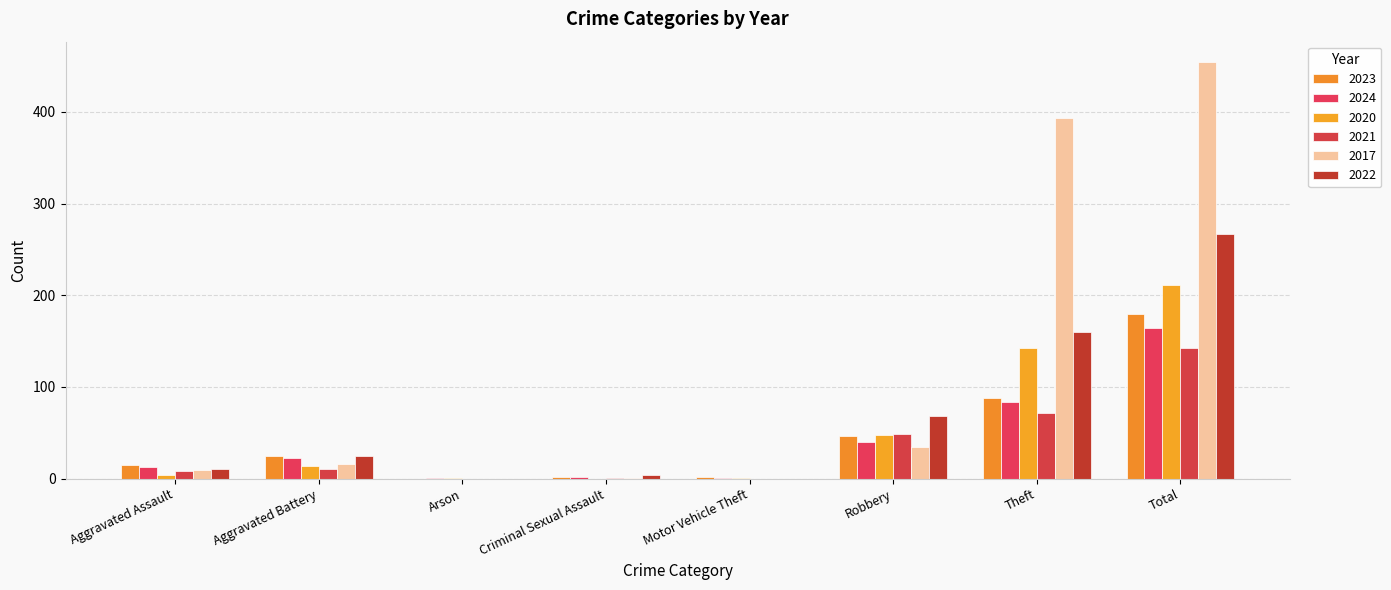

Where is 2020 nearest to the value 105?

Theft